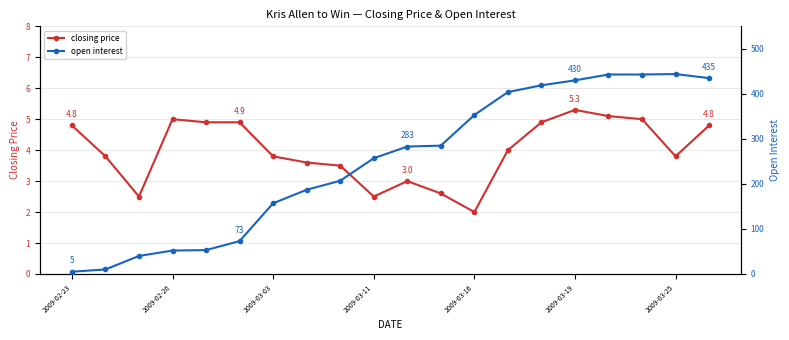

Is it true that closing price equals 1.7 at 2009-02-23?

False